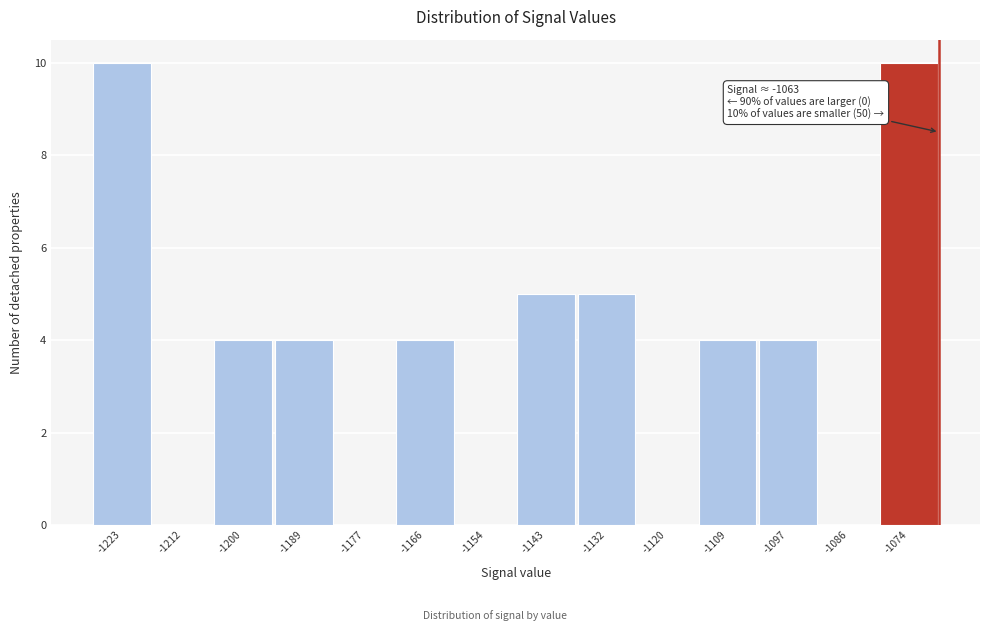

Reading left to right, extract all data points from this chart.

-1223=10	-1212=0	-1200=4	-1189=4	-1177=0	-1166=4	-1154=0	-1143=5	-1132=5	-1120=0	-1109=4	-1097=4	-1086=0	-1074=10